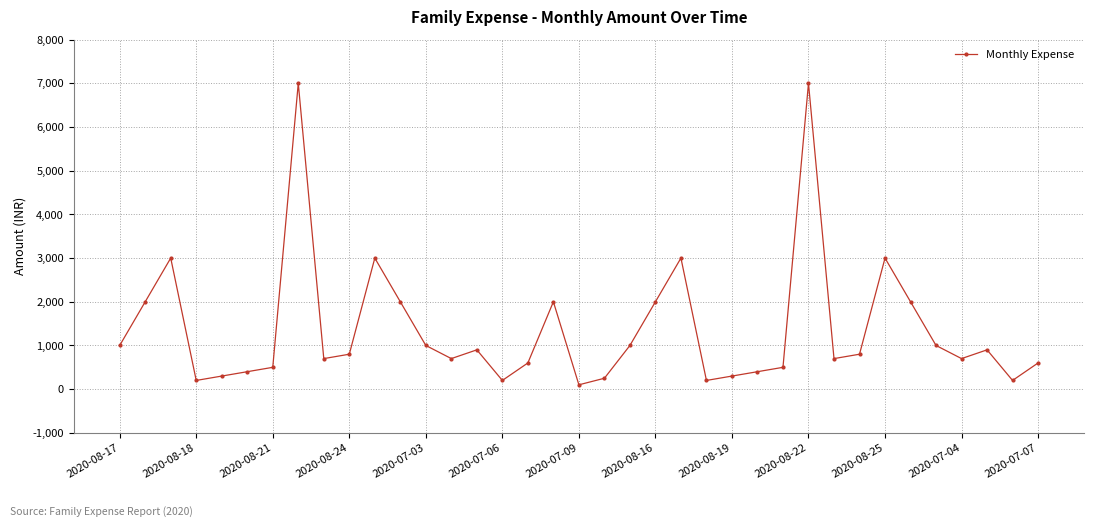

What is the value of the 13th point from the left?

1000